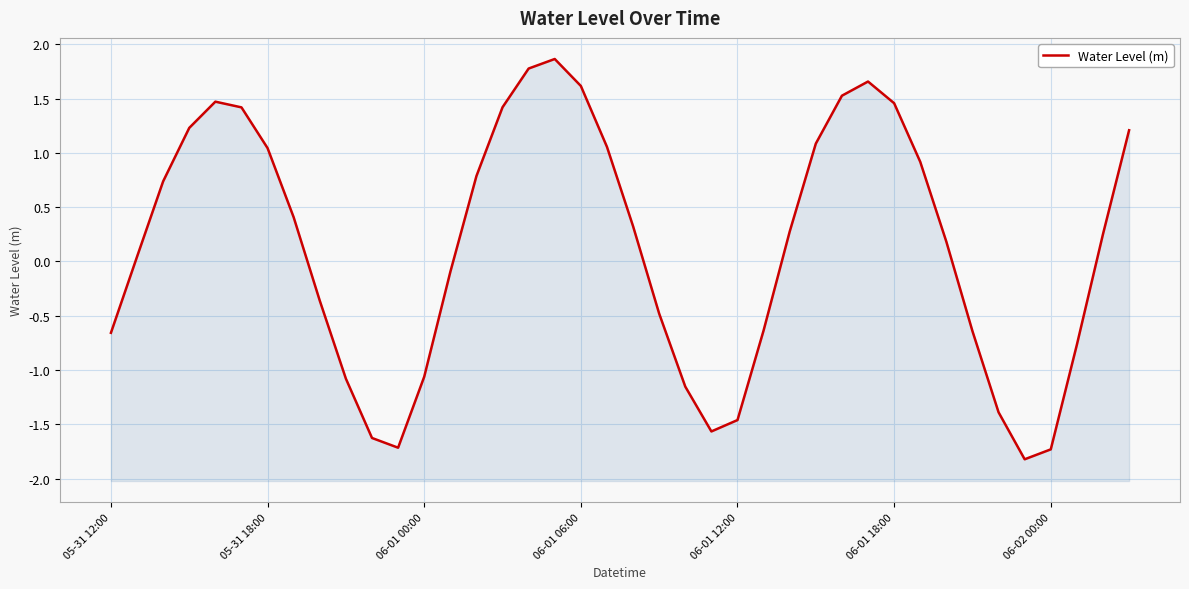

The value at 05-31 18:00 is 1.7. True or false?

False